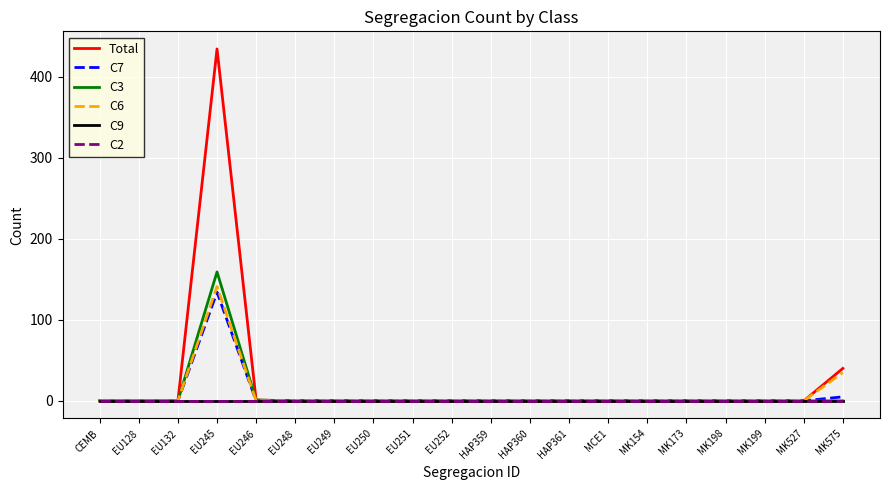

Which category has the lowest value in the C6 series?

CEMB